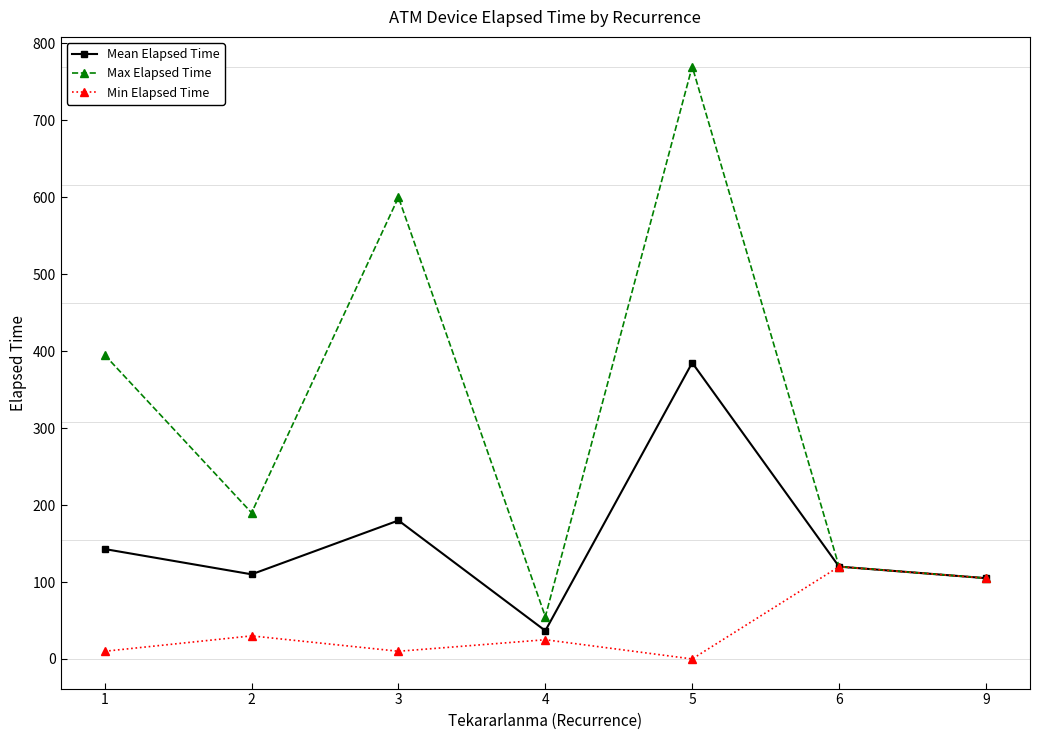

What is the value of the Max Elapsed Time point at the 4th from the left?

55.0